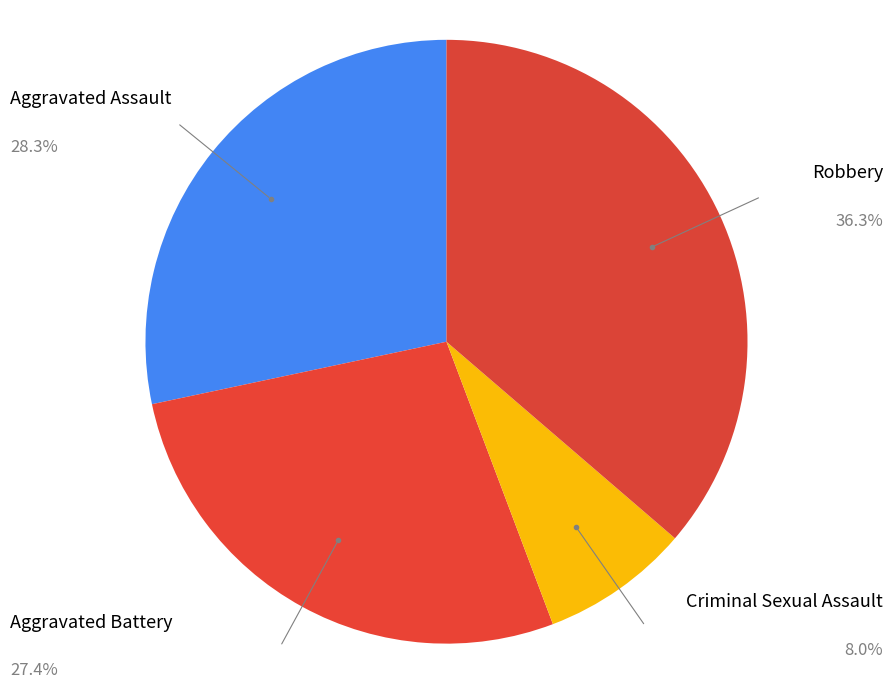

Rank the categories by value from lowest to highest.

Criminal Sexual Assault, Aggravated Battery, Aggravated Assault, Robbery